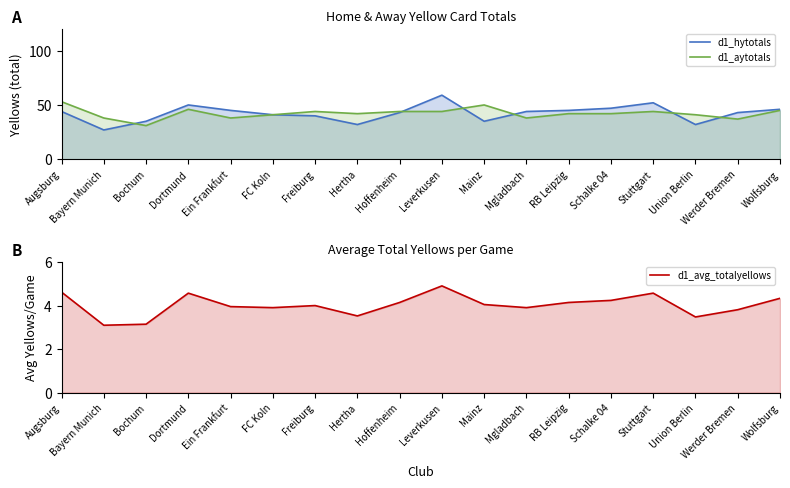

Where do d1_hytotals and d1_aytotals first cross each other?

Bayern Munich and Bochum